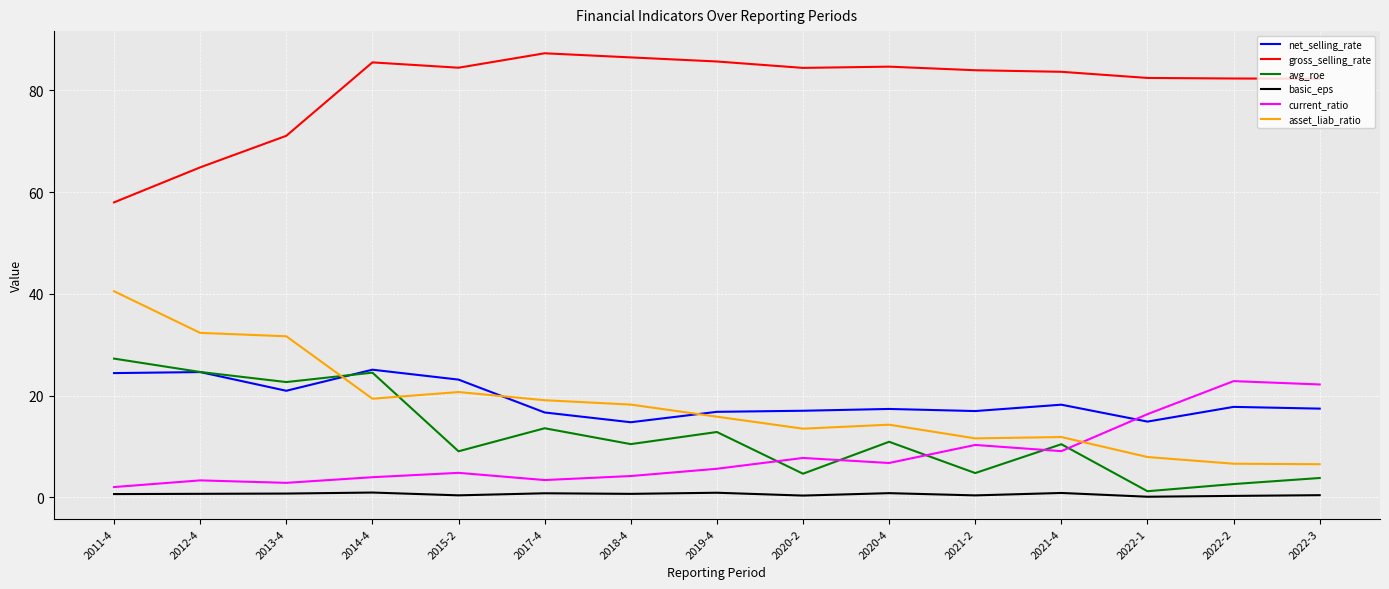

What is the spread (max minus min) of values at 2012-4?

64.2